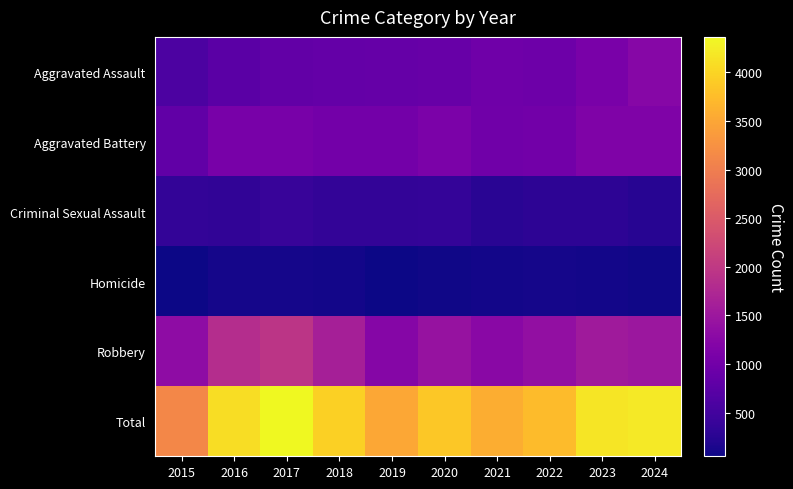

Which label corresponds to the largest value in the chart?

2017